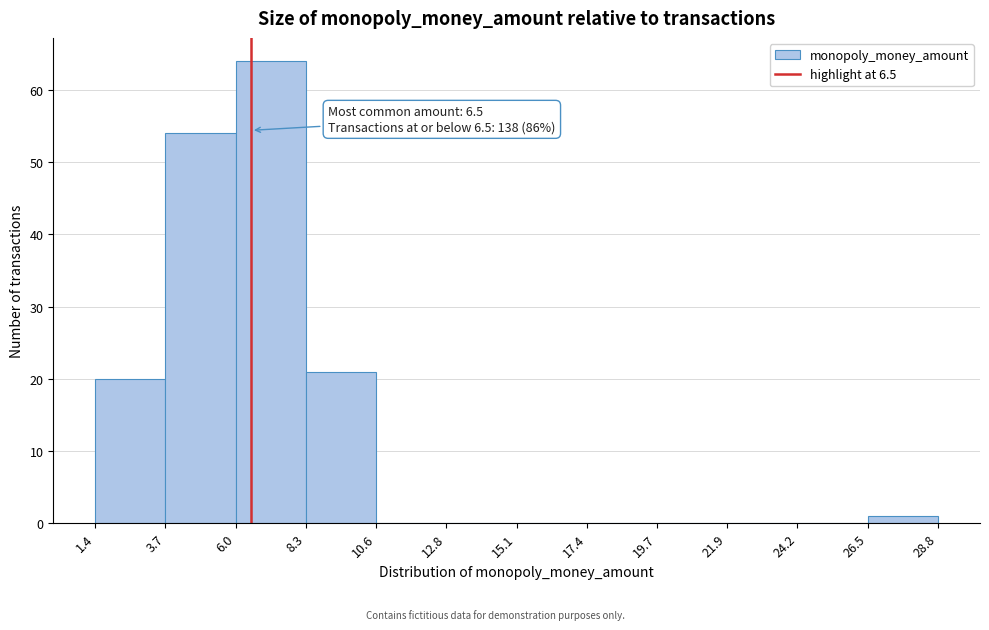

Over which range of the x-axis is the bar tallest?

6.0 to 8.3